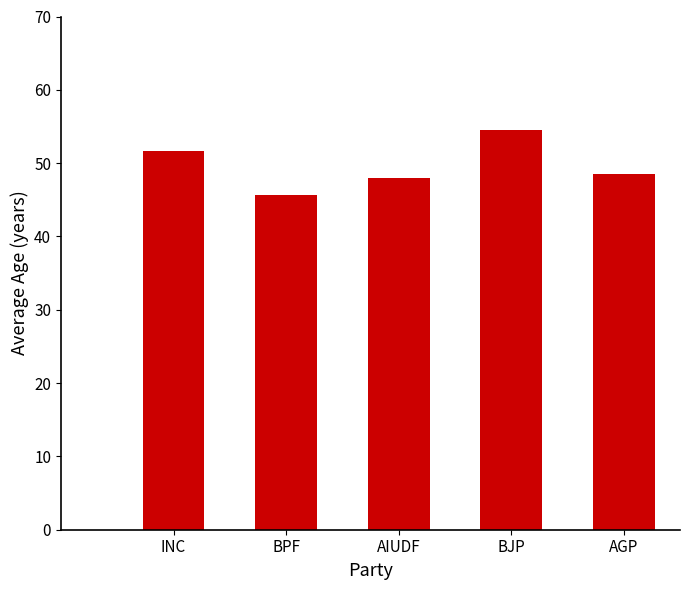

What is the difference between the values at AGP and AIUDF?

0.5